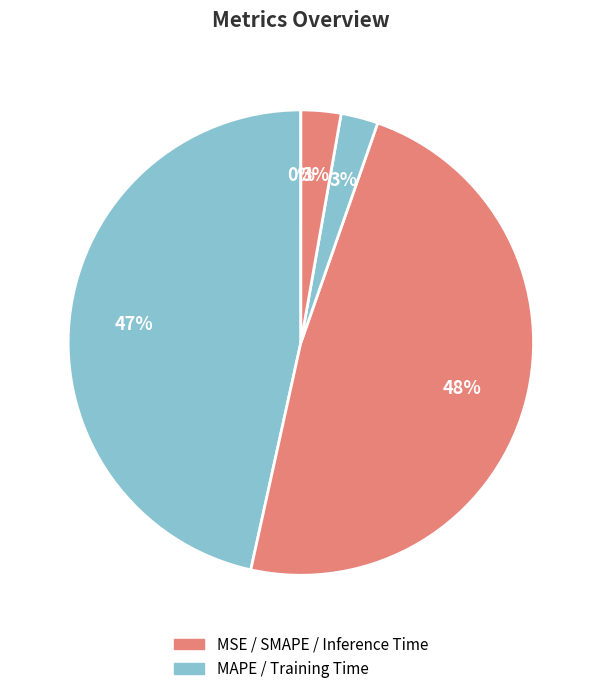

To the nearest percent, what is the difference between the largest and smallest slice percentages?

48%